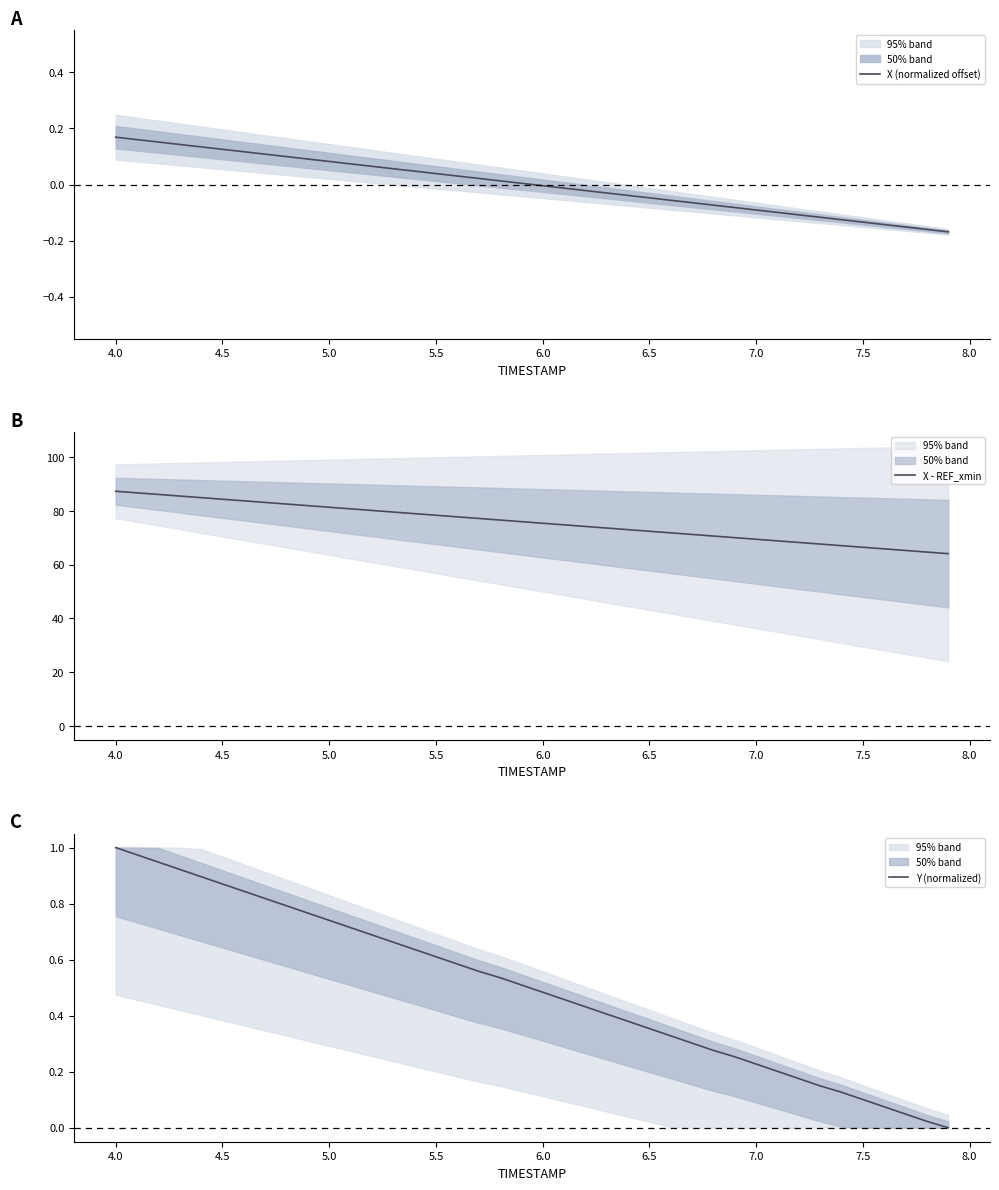

How many data points in X (normalized offset) are less than 0?

20